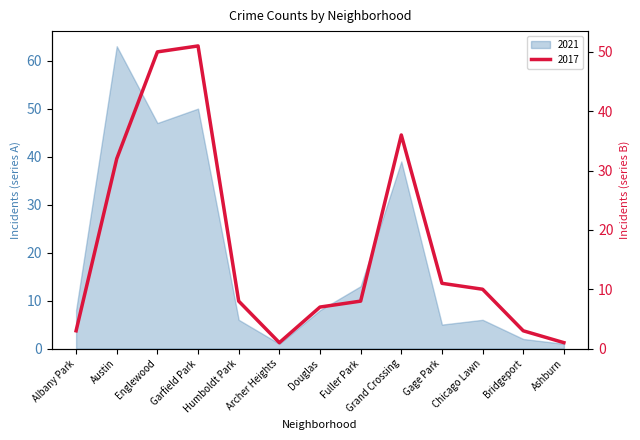

Is it true that 2021 equals 2 at Archer Heights?

False